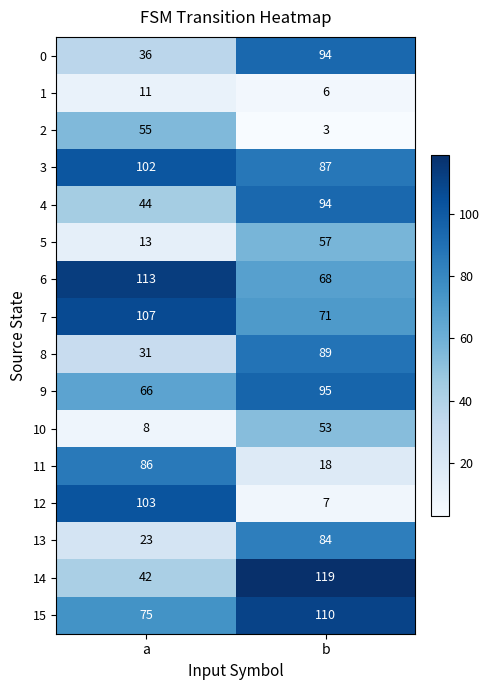

The 10 series shows 2 at a. True or false?

False